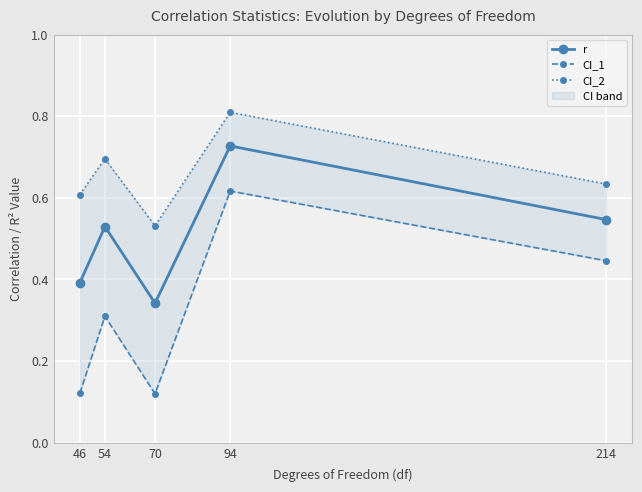

What is the difference between the highest and lowest values at 54?

0.4